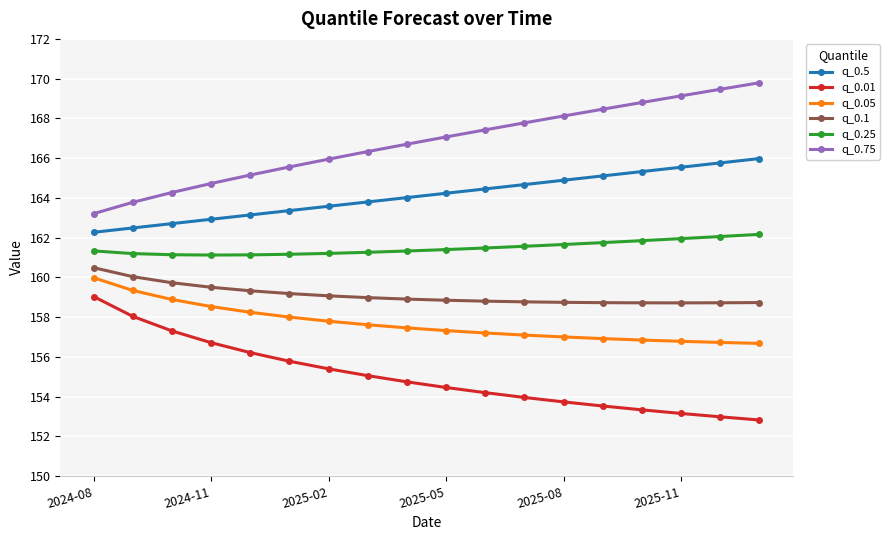

True or false: q_0.25 and q_0.1 intersect in this chart.

False